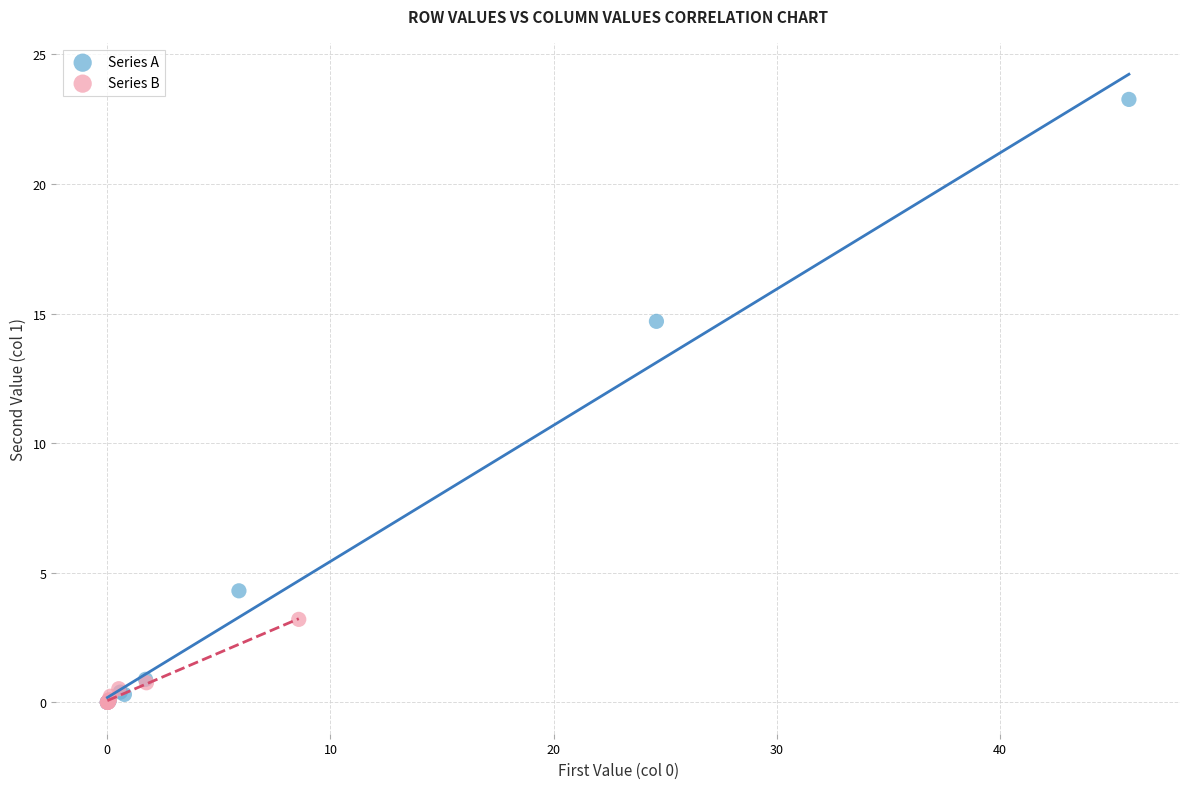

Which series has the widest spread of Y values?

Series A